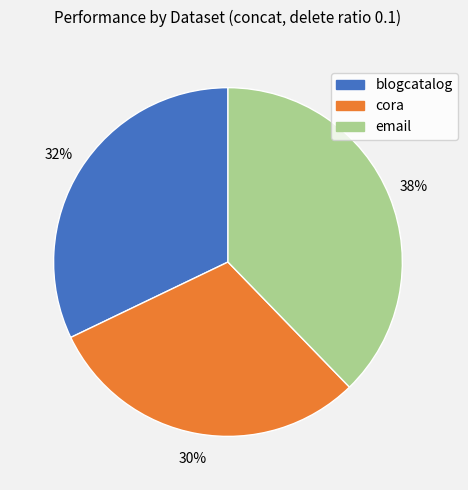

To the nearest percent, what portion does email represent?

38%